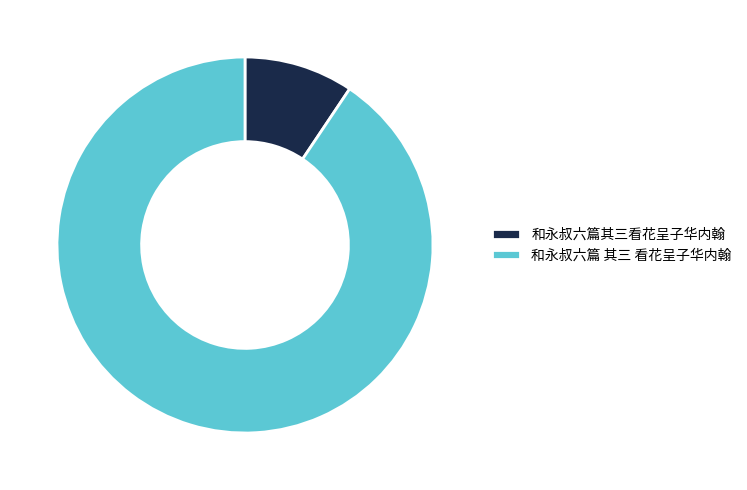

Approximately how many times larger is the value at 和永叔六篇 其三 看花呈子华内翰 compared to 和永叔六篇其三看花呈子华内翰?

9.6